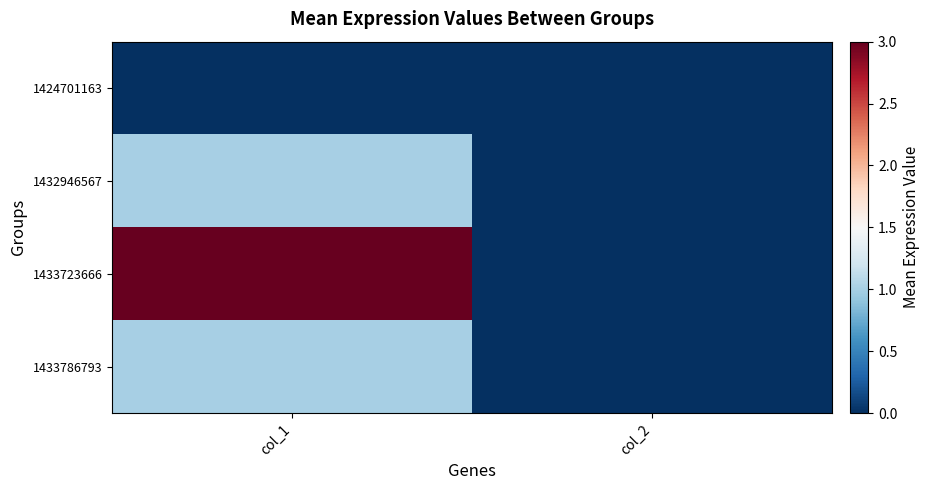

Which series has the largest total across all categories?

1433723666